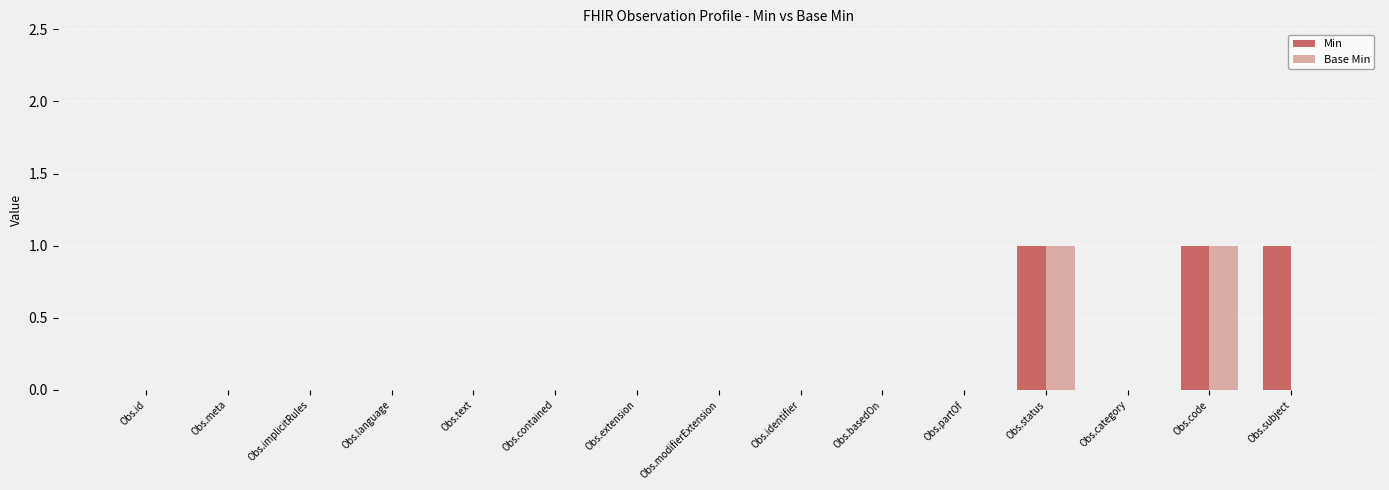

What is the sum of all Min values?

3